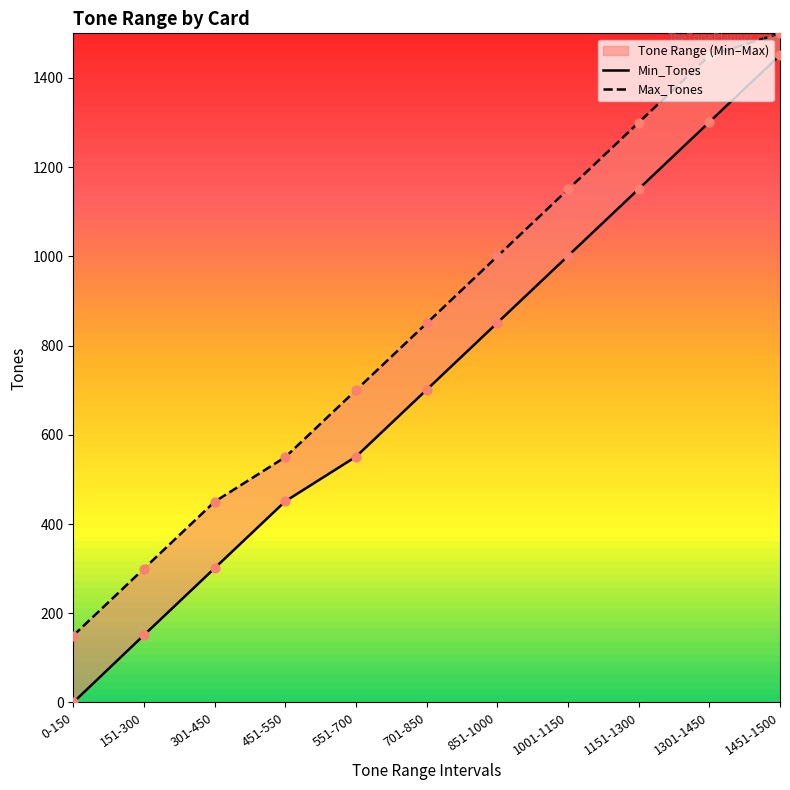

Which series has the largest total across all categories?

Max_Tones